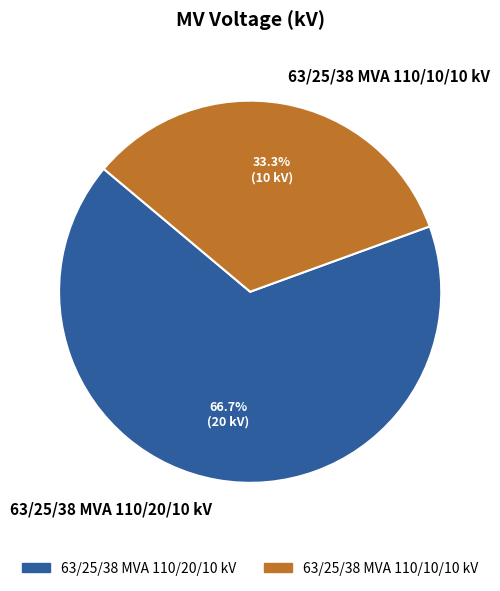

Rank the categories by value from lowest to highest.

63/25/38 MVA 110/10/10 kV, 63/25/38 MVA 110/20/10 kV